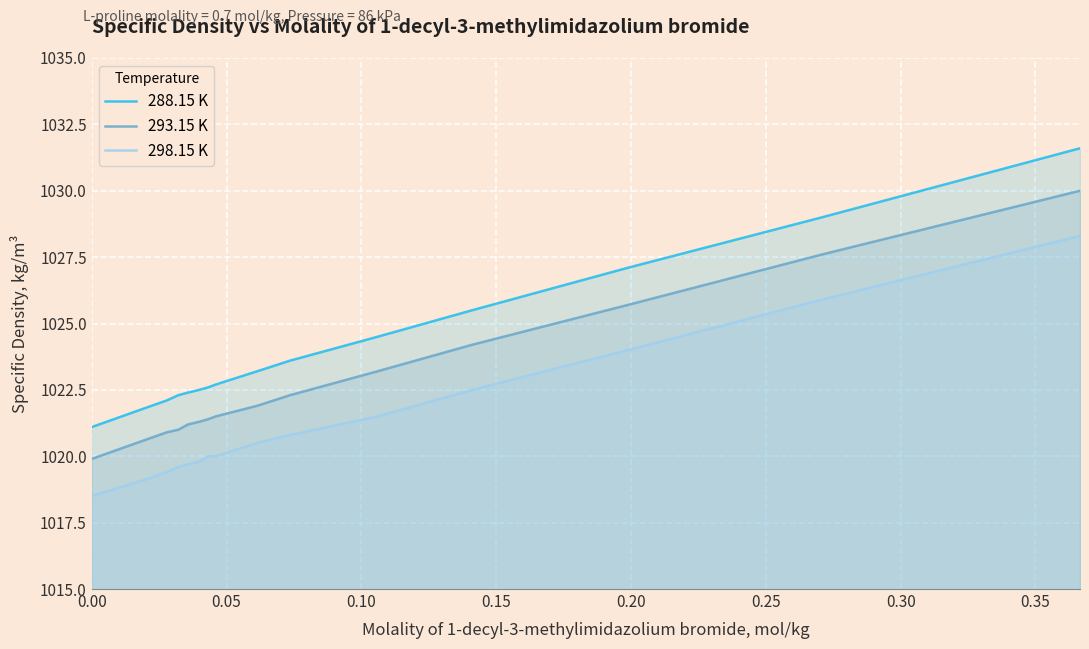

What is the value of the 288.15 K point at the 1st from the left?

1021.1